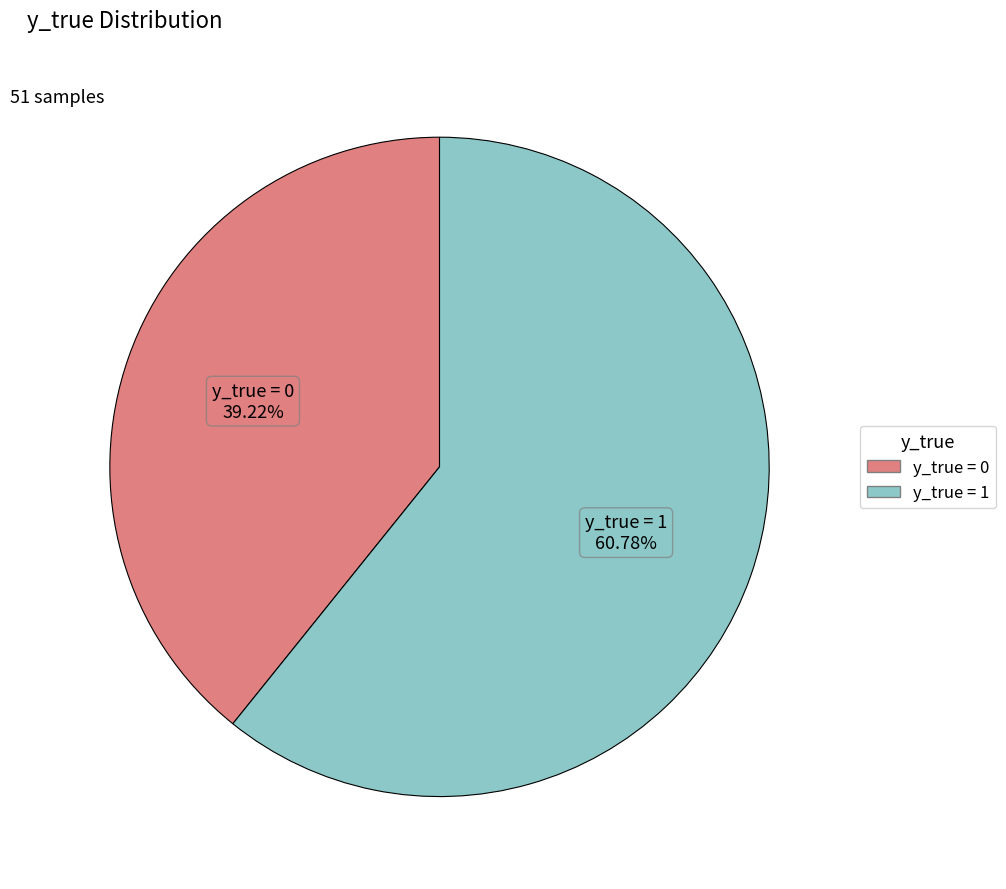

Which category has the smallest portion of the pie?

y_true = 0